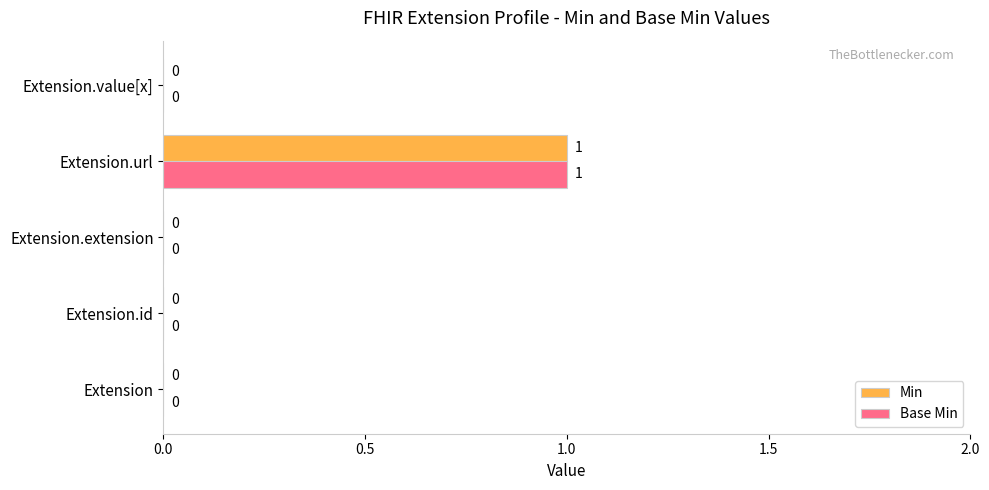

Is it true that Base Min equals 0 at Extension.extension?

True